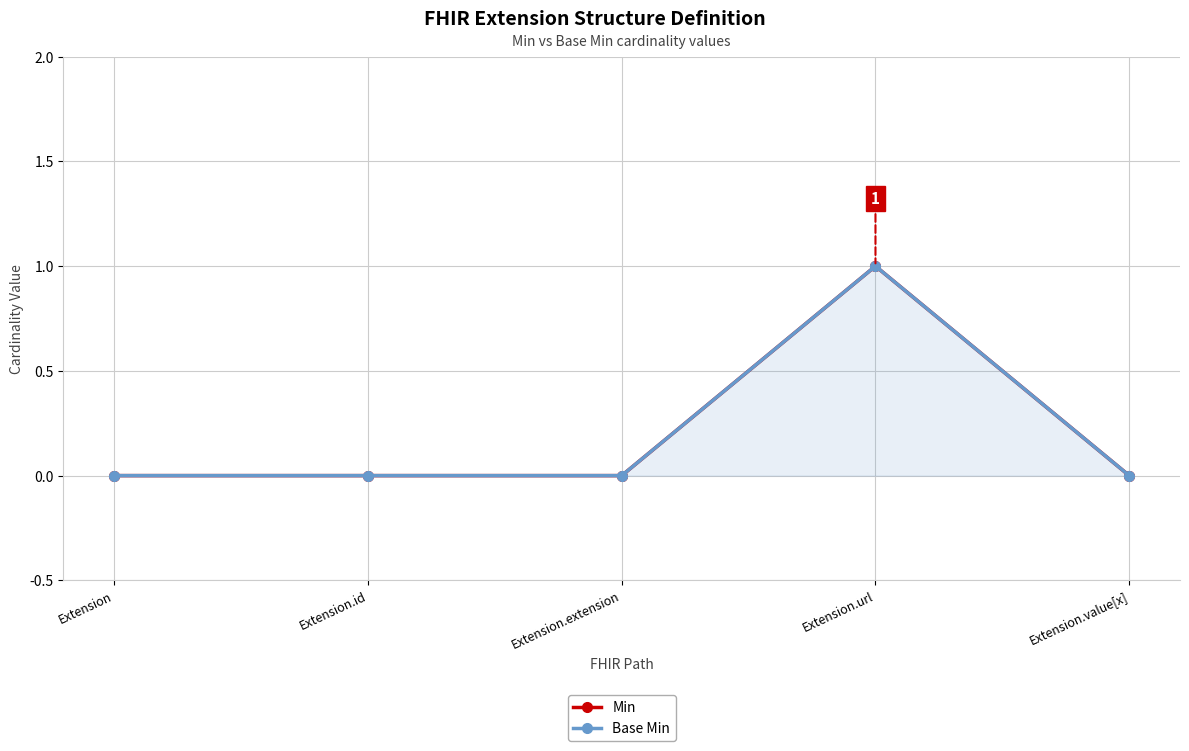

Between Extension.url and Extension.extension, which is larger?

Extension.url